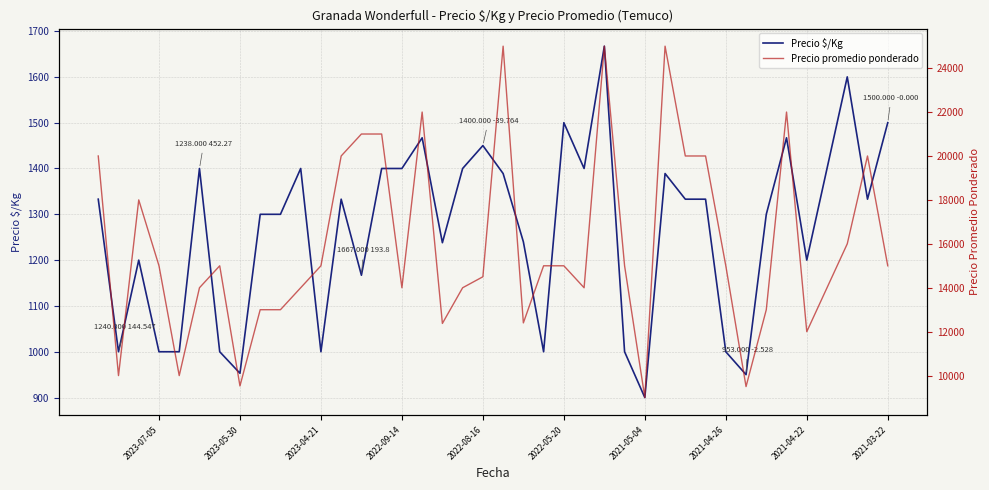

True or false: Precio promedio ponderado has more than 2 interior local peaks.

True